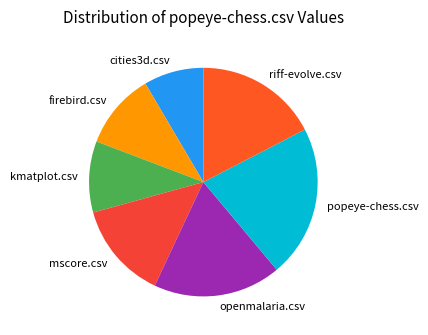

Rank the categories by value from lowest to highest.

cities3d.csv, kmatplot.csv, firebird.csv, mscore.csv, riff-evolve.csv, openmalaria.csv, popeye-chess.csv